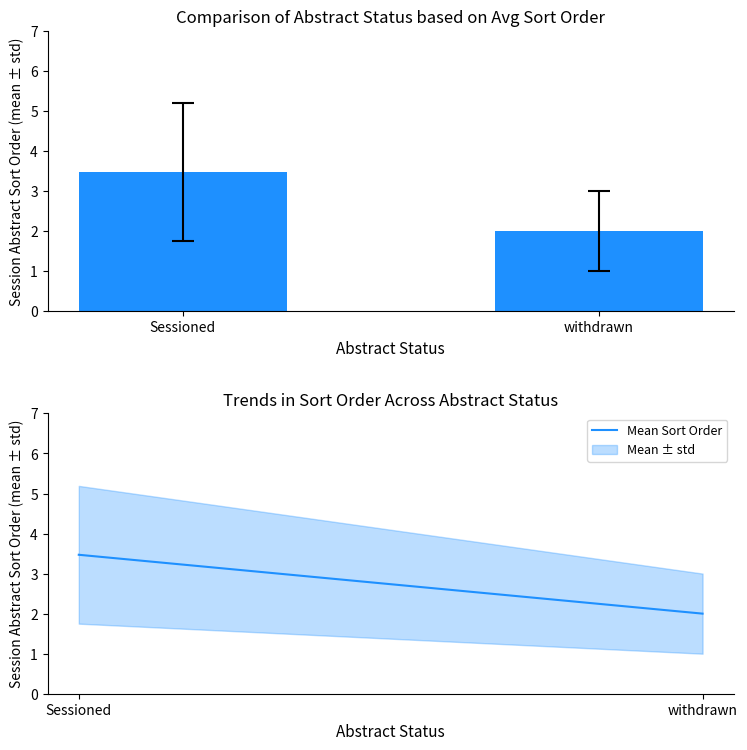

How many values are below 3?

1